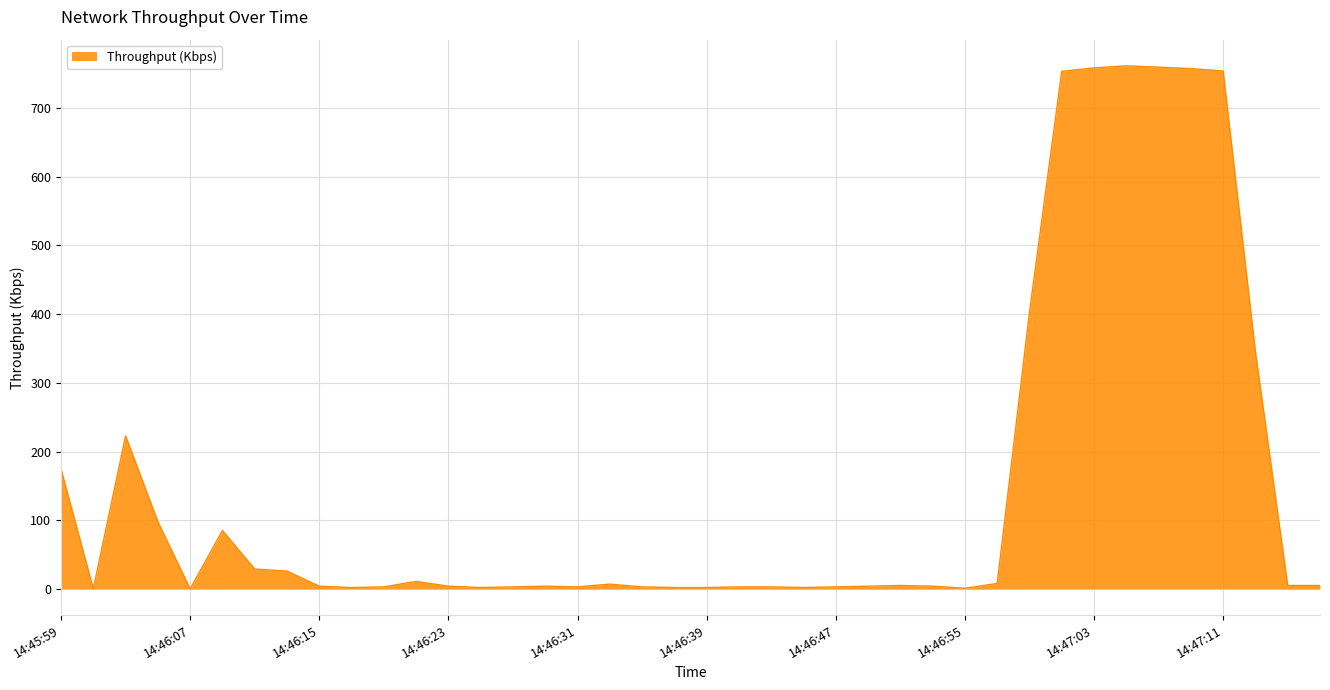

What is the greatest value displayed?

761.5